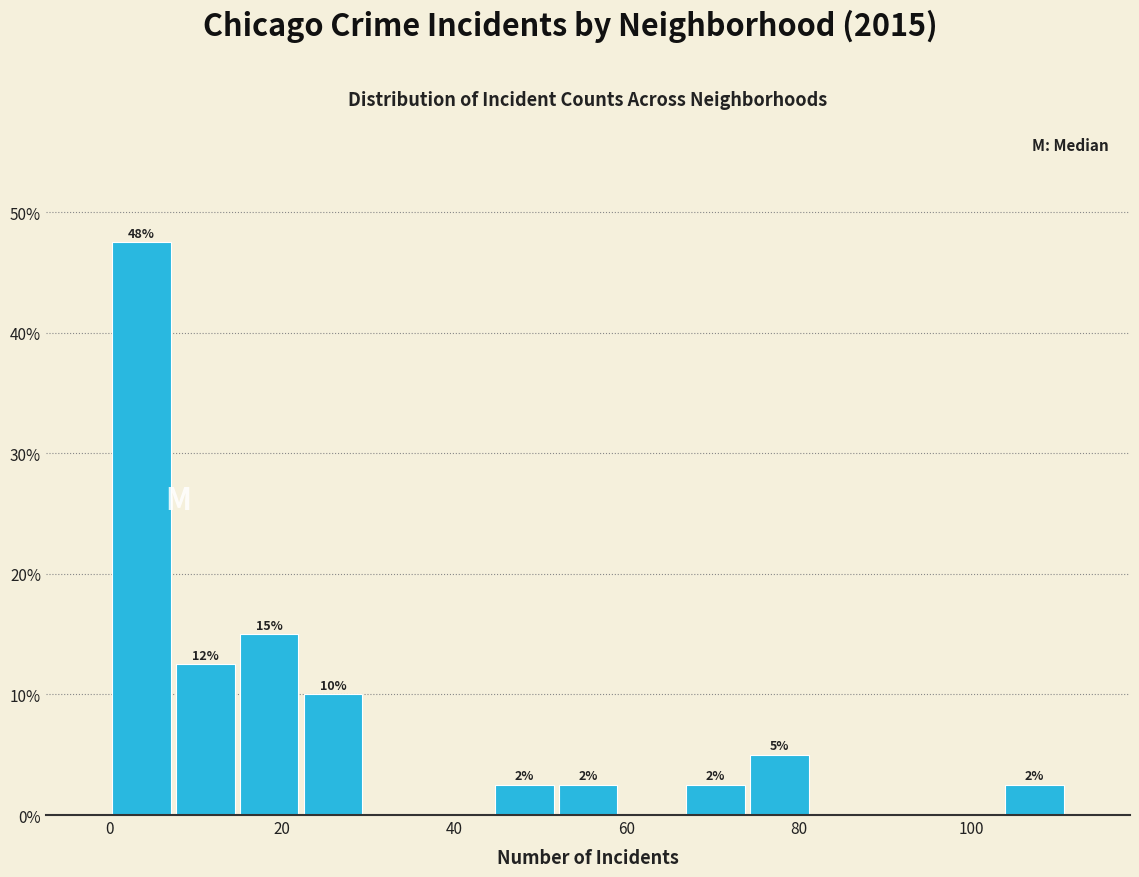

Around what value on the x-axis is the tallest bar? Give the approximate position of its centre, as read against the axis.

4